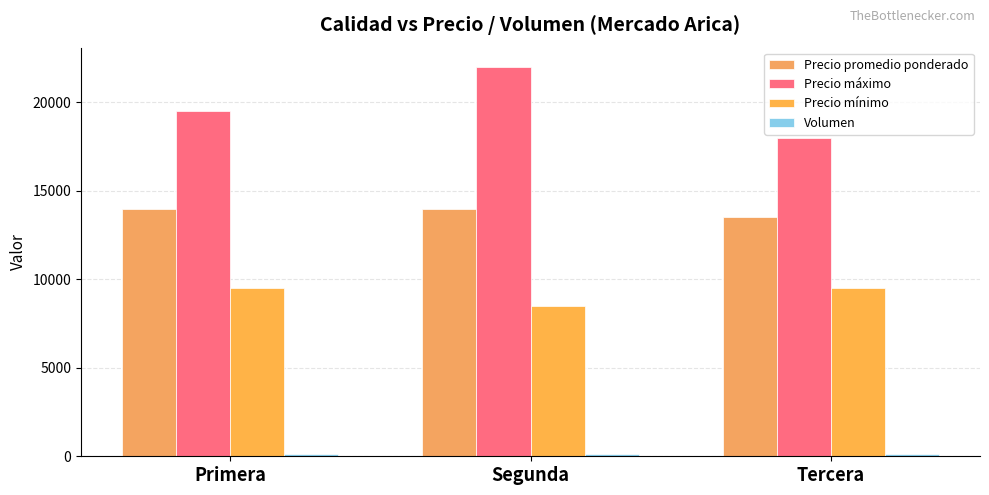

What is the difference between the highest and lowest values at Segunda?

21878